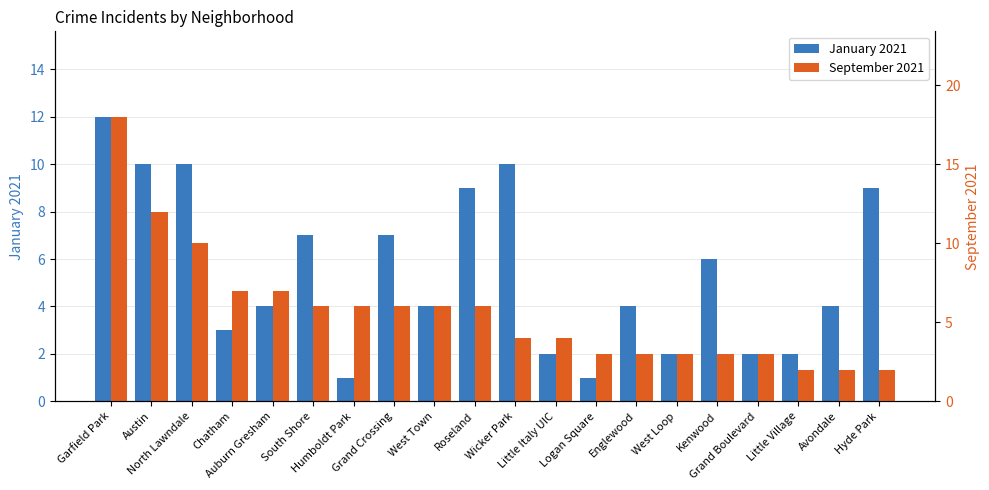

Which series has the widest spread of values?

September 2021